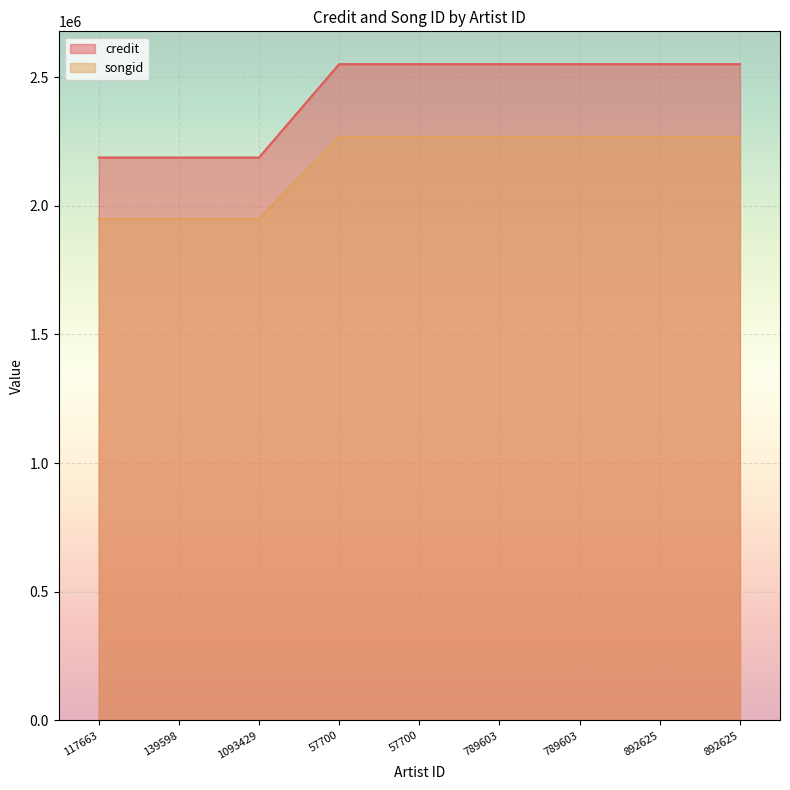

True or false: songid and credit cross at least once.

False